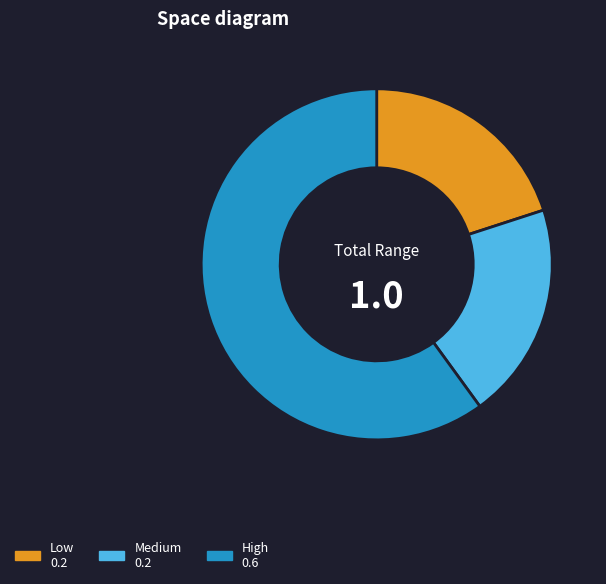

What is the largest slice in the pie chart?

High